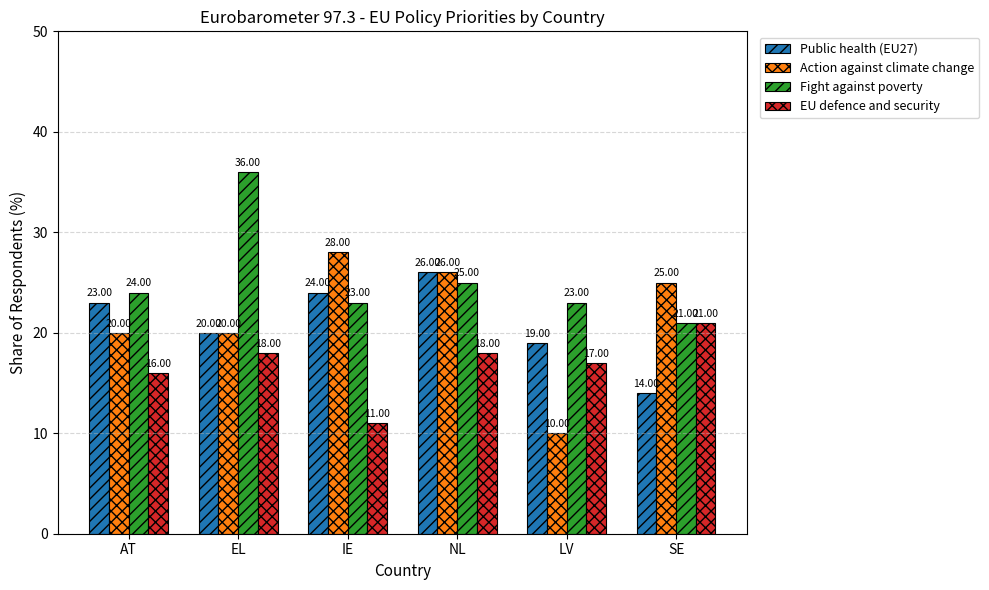

How many bars are there in each group?

4